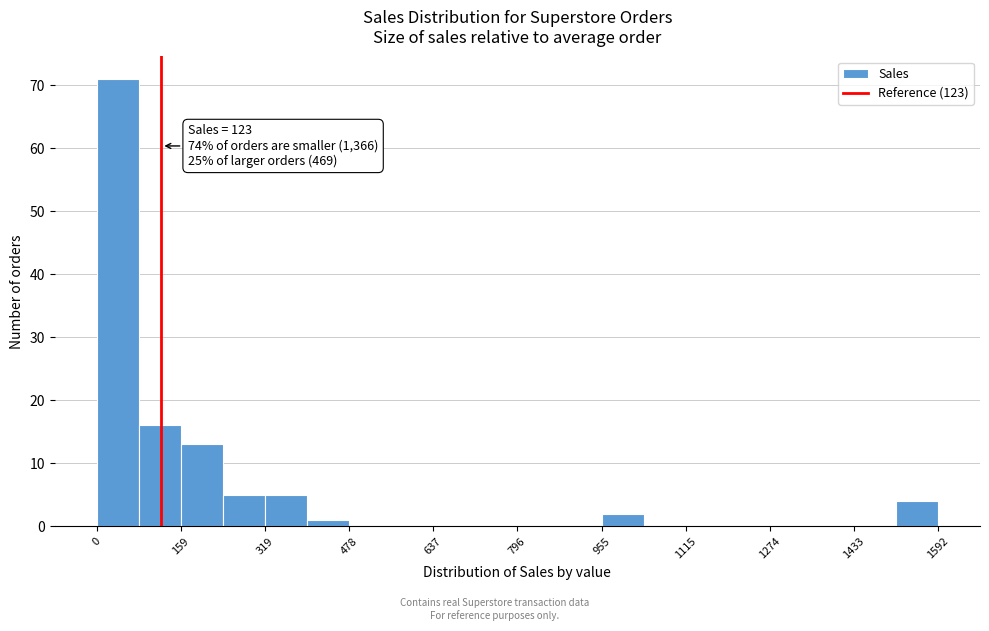

Read against the x-axis, roughly where is the centre of the tallest bar?

40